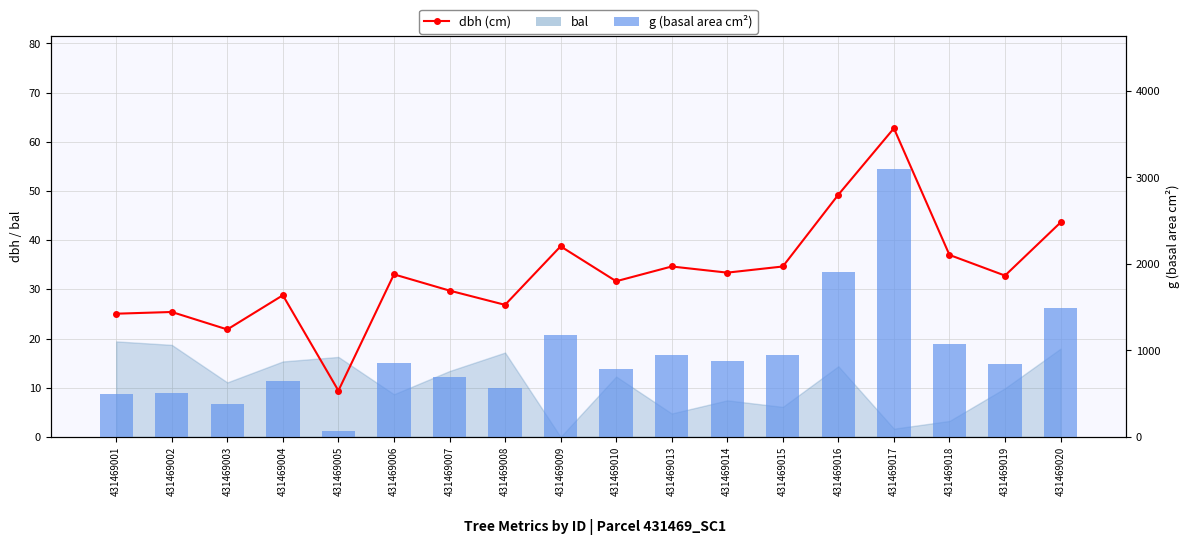

At which label is g (basal area cm²) closest to 1580?

431469020